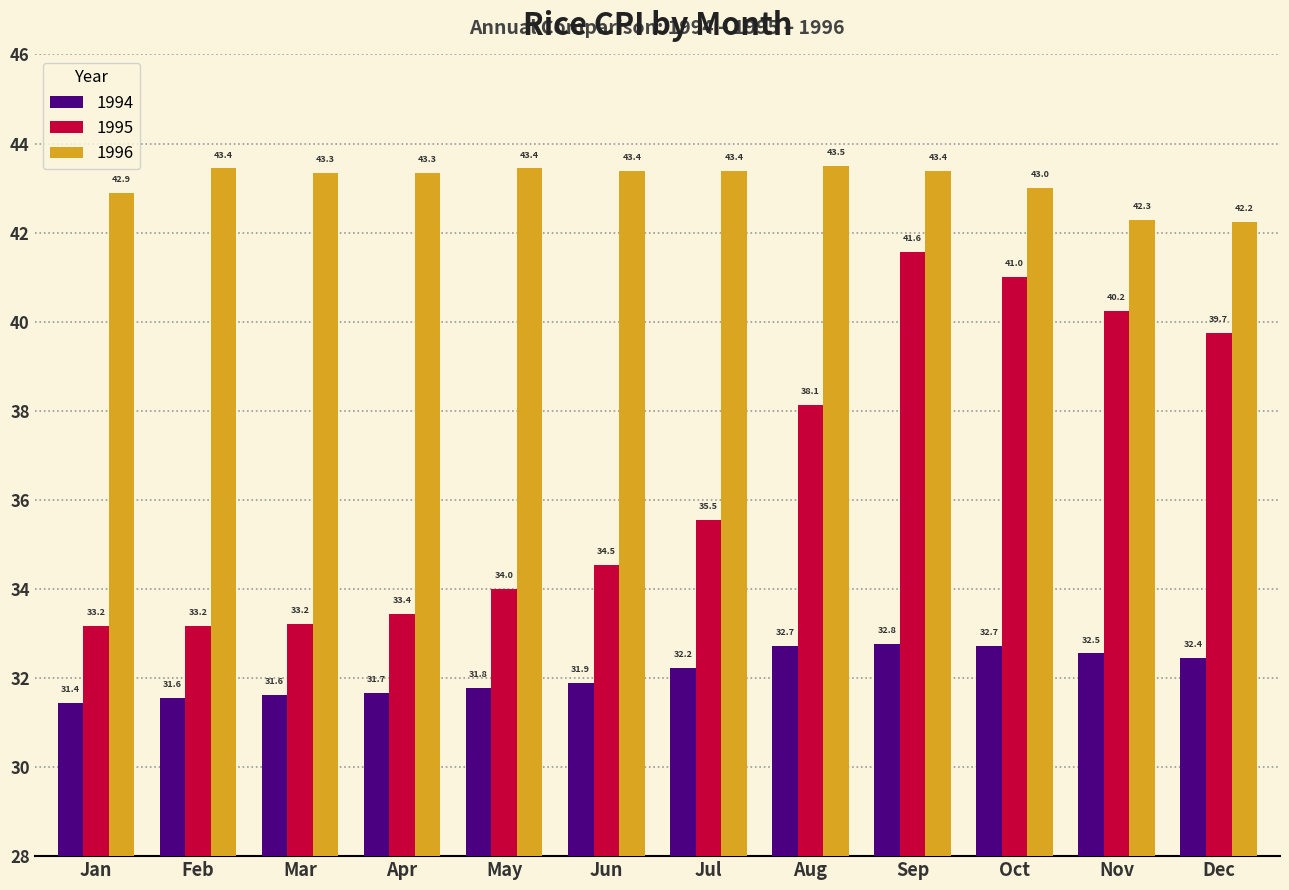

What is the value of the 1996 bar at the 12th from the left?

42.2